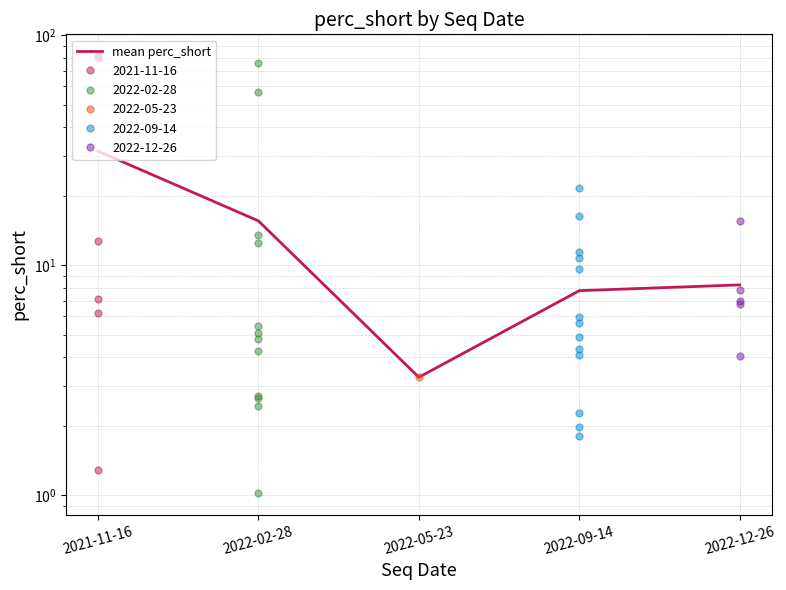

Where is the first local minimum?

2022-05-23